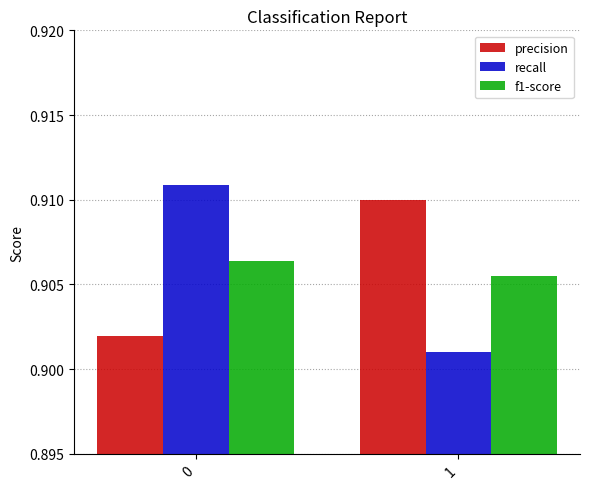

How many bars are there in each group?

3